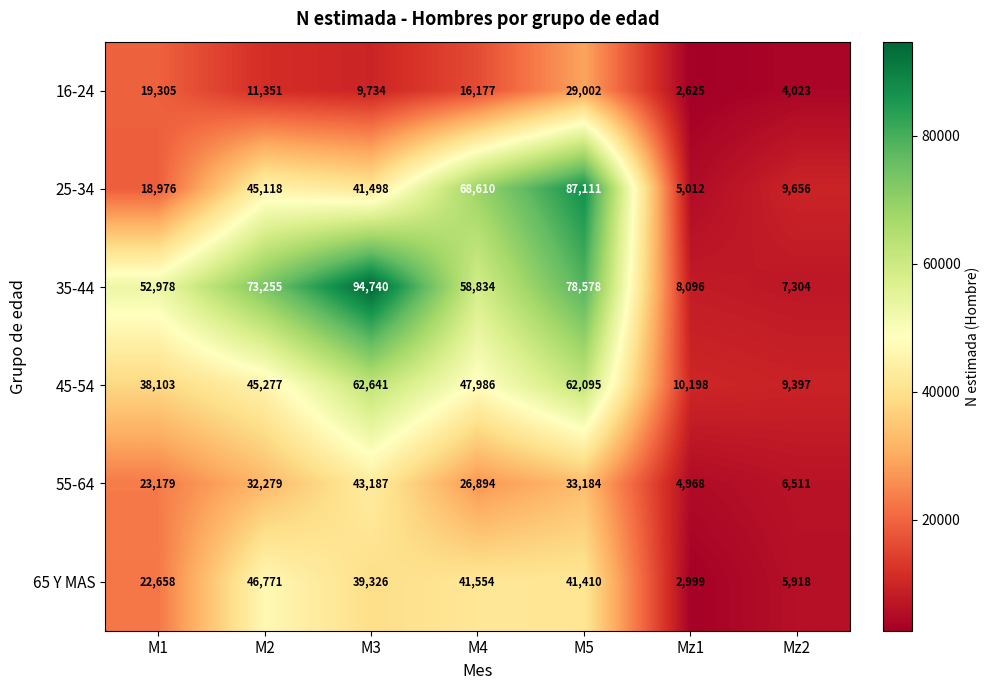

What is the difference between the maximum and minimum values in the 16-24 series?

26377